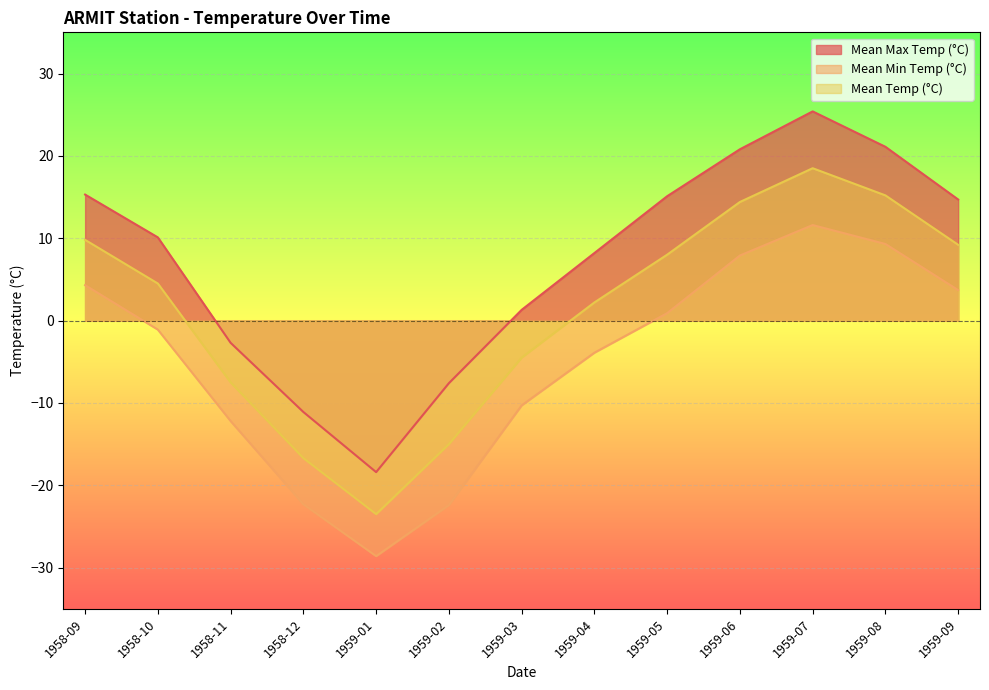

What is the total value across all series at 1959-03?

-13.5